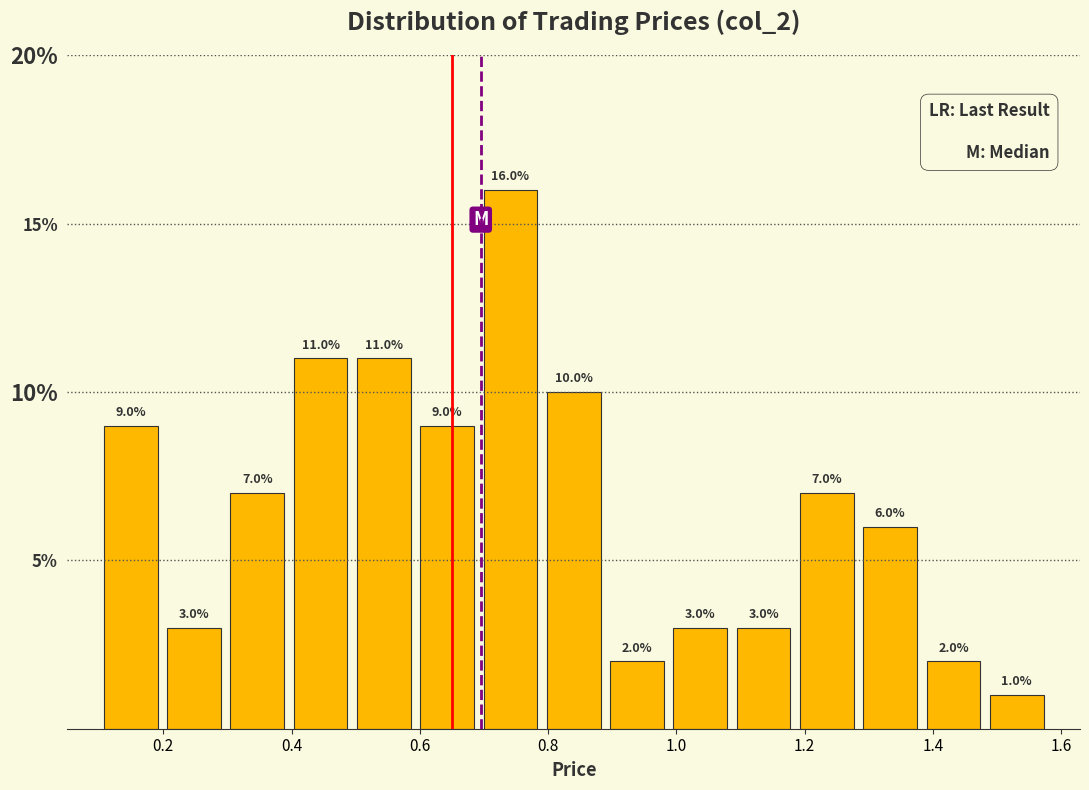

Reading left to right, list every bar in this chart as the range it spans on the x-axis followed by its height. The bar edges are not printed on the chart, so give them approximately, as read against the axis.

0.10 to 0.20: 9.0
0.20 to 0.30: 3.0
0.30 to 0.40: 7.0
0.40 to 0.50: 11.0
0.50 to 0.60: 11.0
0.60 to 0.70: 9.0
0.70 to 0.80: 16.0
0.80 to 0.88: 10.0
0.88 to 0.98: 2.0
0.98 to 1.08: 3.0
1.08 to 1.18: 3.0
1.18 to 1.28: 7.0
1.28 to 1.38: 6.0
1.38 to 1.48: 2.0
1.48 to 1.58: 1.0